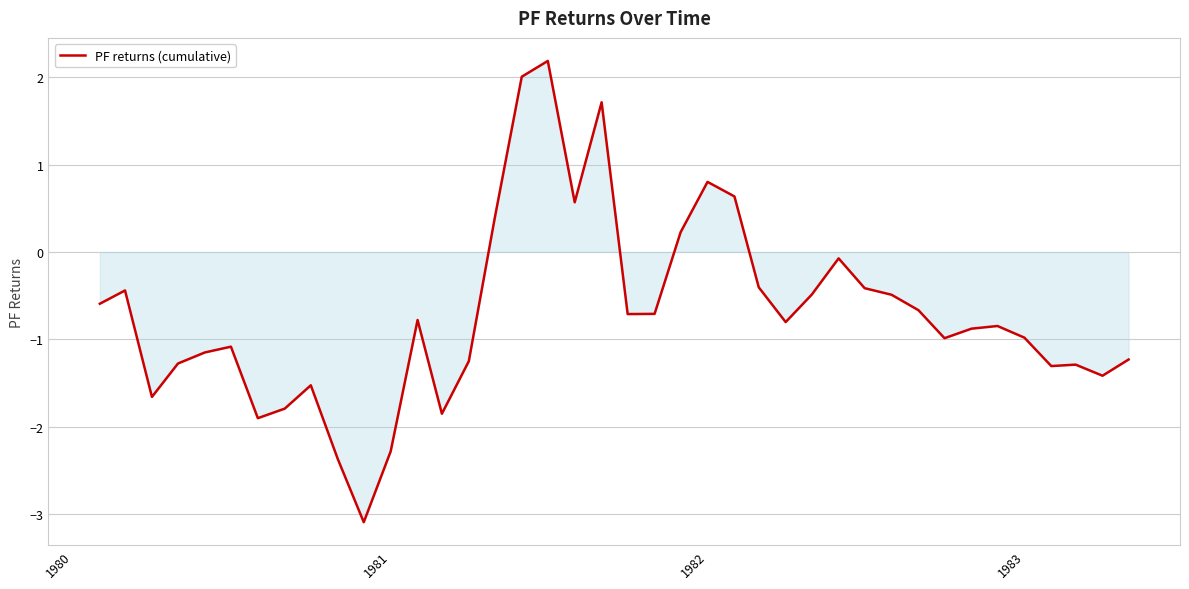

What is the sum of all values?

-28.2